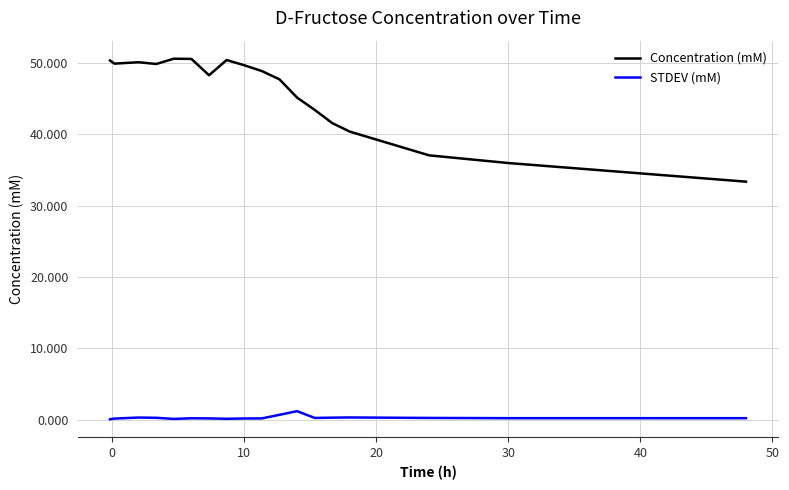

What is the minimum value for Concentration (mM)?

33.4